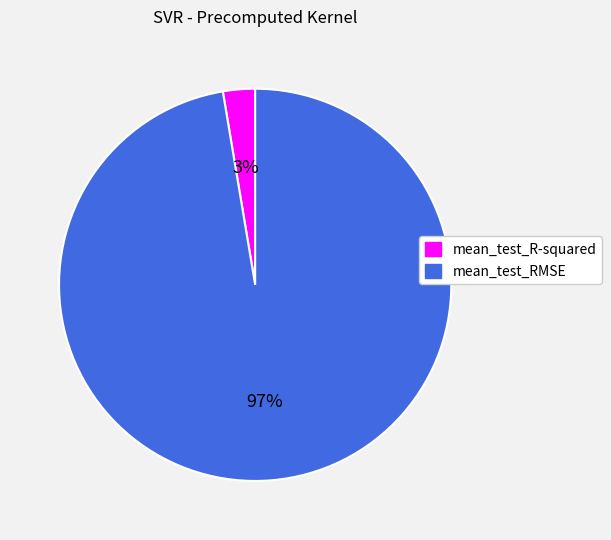

Do mean_test_R-squared and mean_test_RMSE together represent more than half of the pie?

Yes